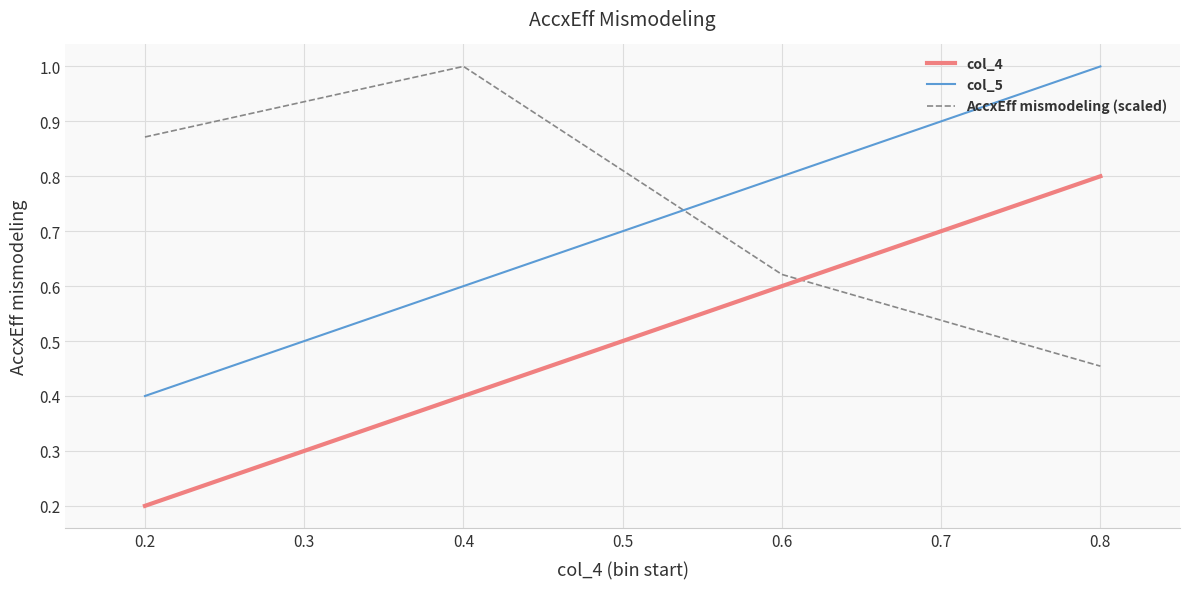

Count the col_5 values in the range 0 to 1.

4